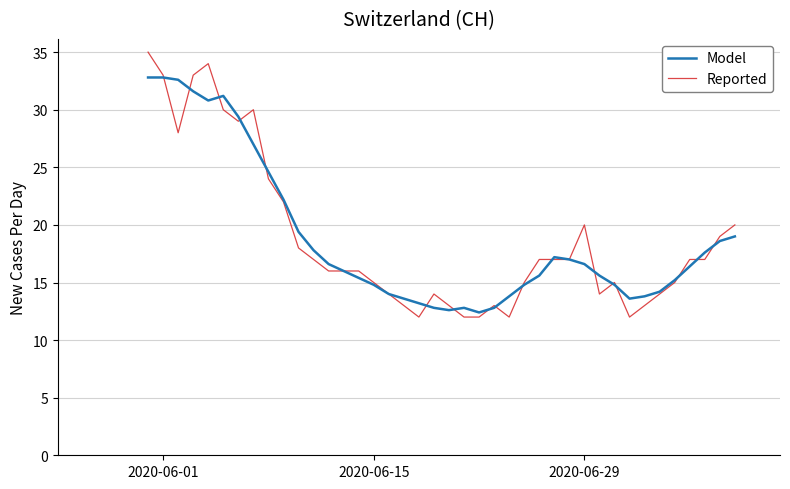

What is the difference between the maximum and minimum values in the Reported series?

23.0